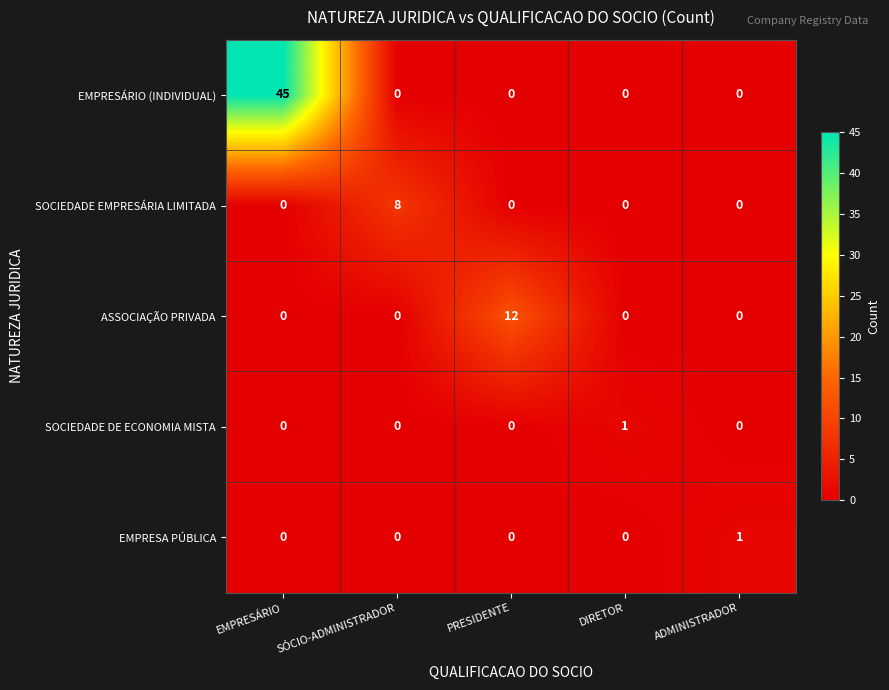

The value of SOCIEDADE DE ECONOMIA MISTA at PRESIDENTE is 0. True or false?

True